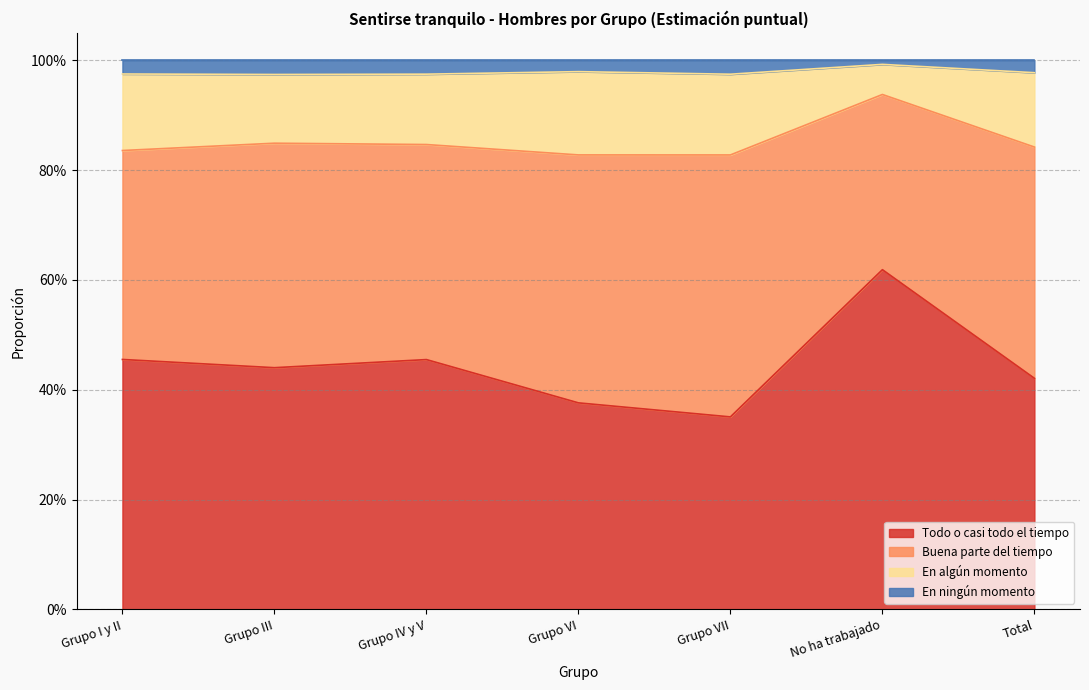

What are all the series names shown in the legend?

Todo o casi todo el tiempo, Buena parte del tiempo, En algún momento, En ningún momento